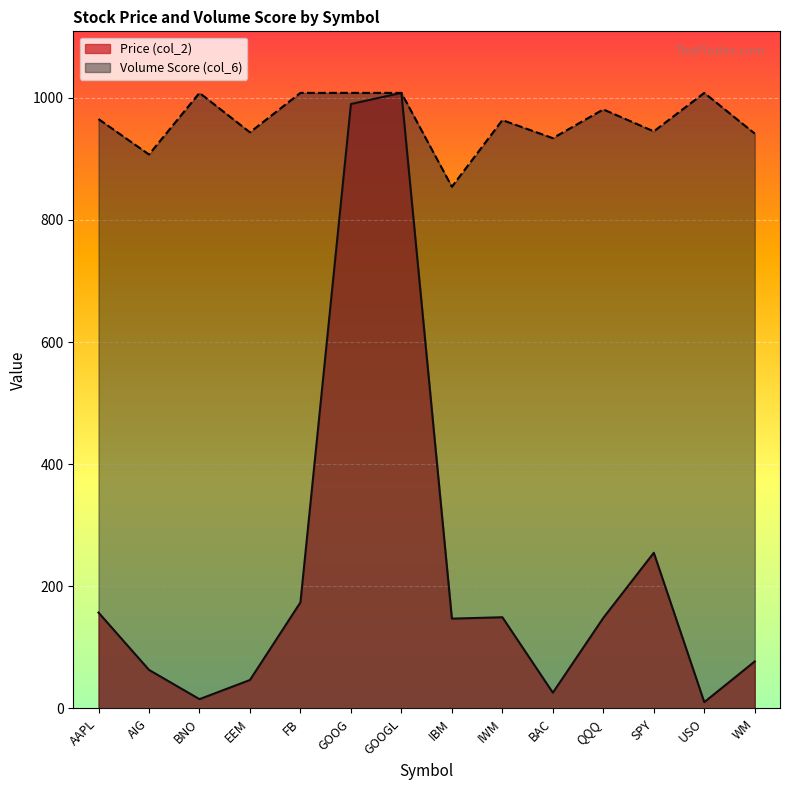

At which label is Price (col_2) closest to 509?

SPY